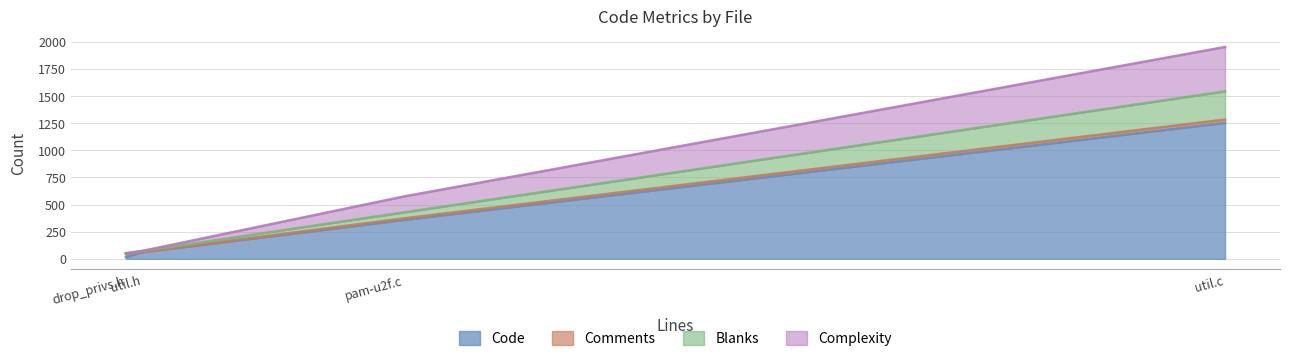

What is the difference between the Comments values at util.c and pam-u2f.c?

16